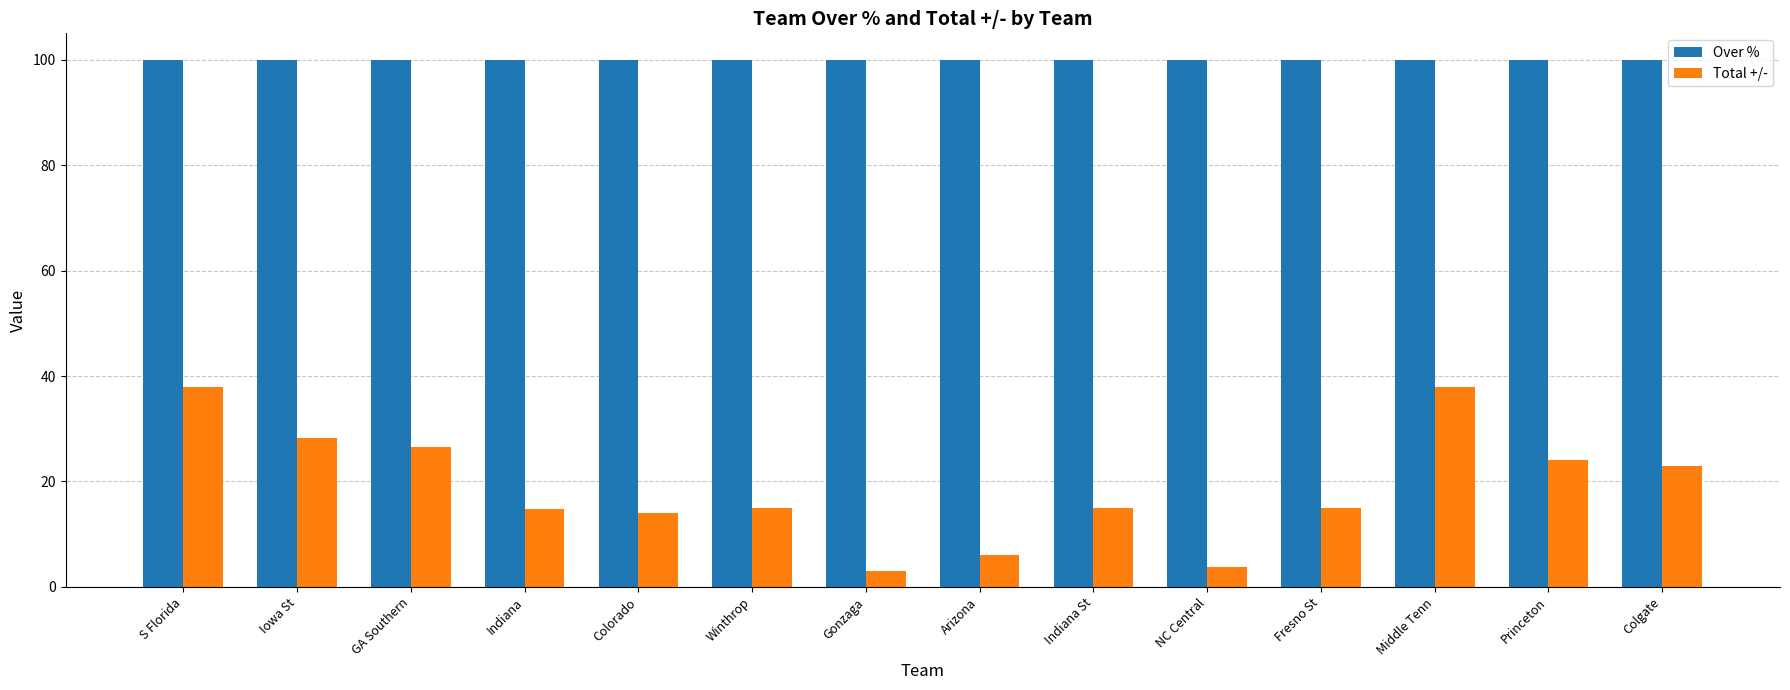

What is the minimum value shown in the chart?

3.0